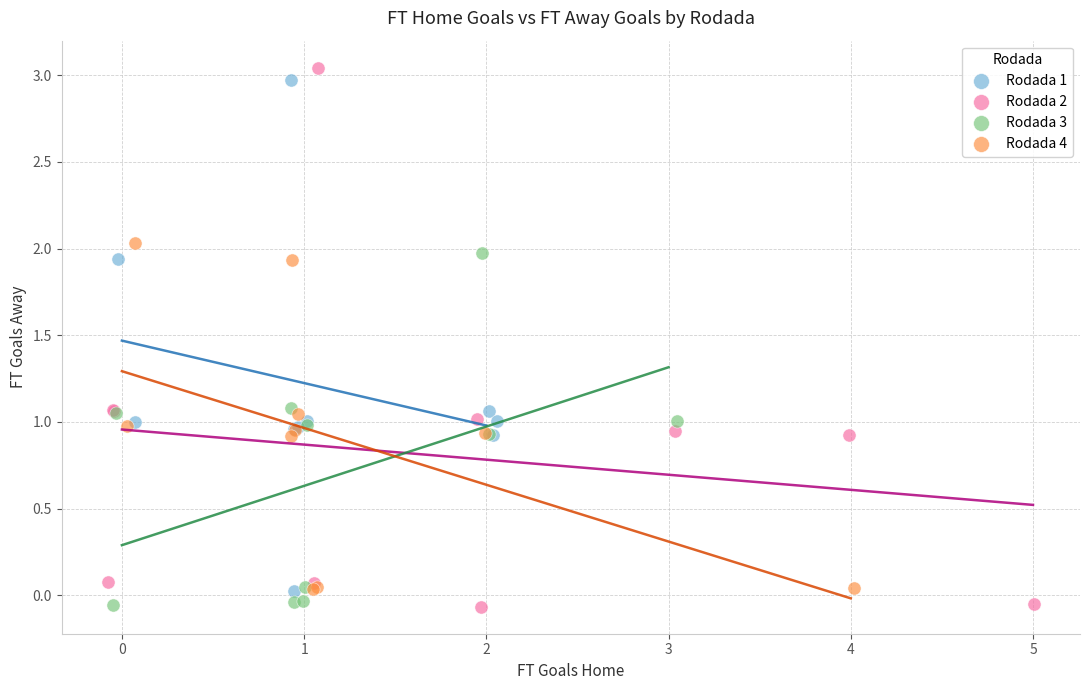

Which series contains the highest Y value?

Rodada 2